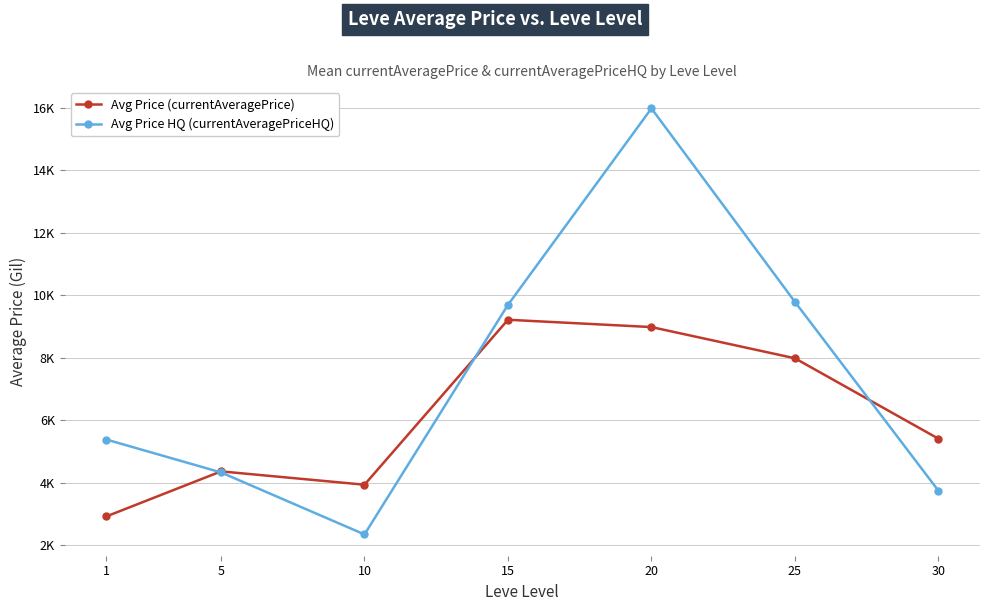

The value of Avg Price HQ (currentAveragePriceHQ) at 1 is 5386.7. True or false?

True